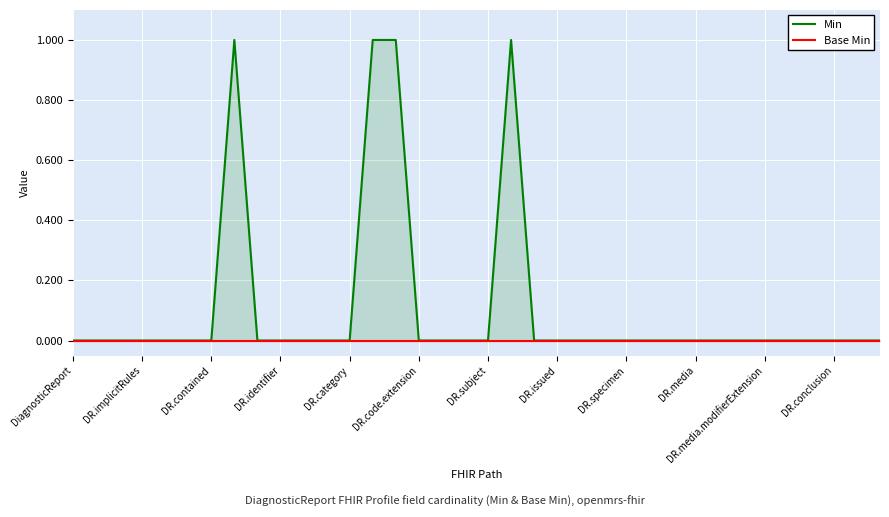

What are all the series names shown in the legend?

Min, Base Min